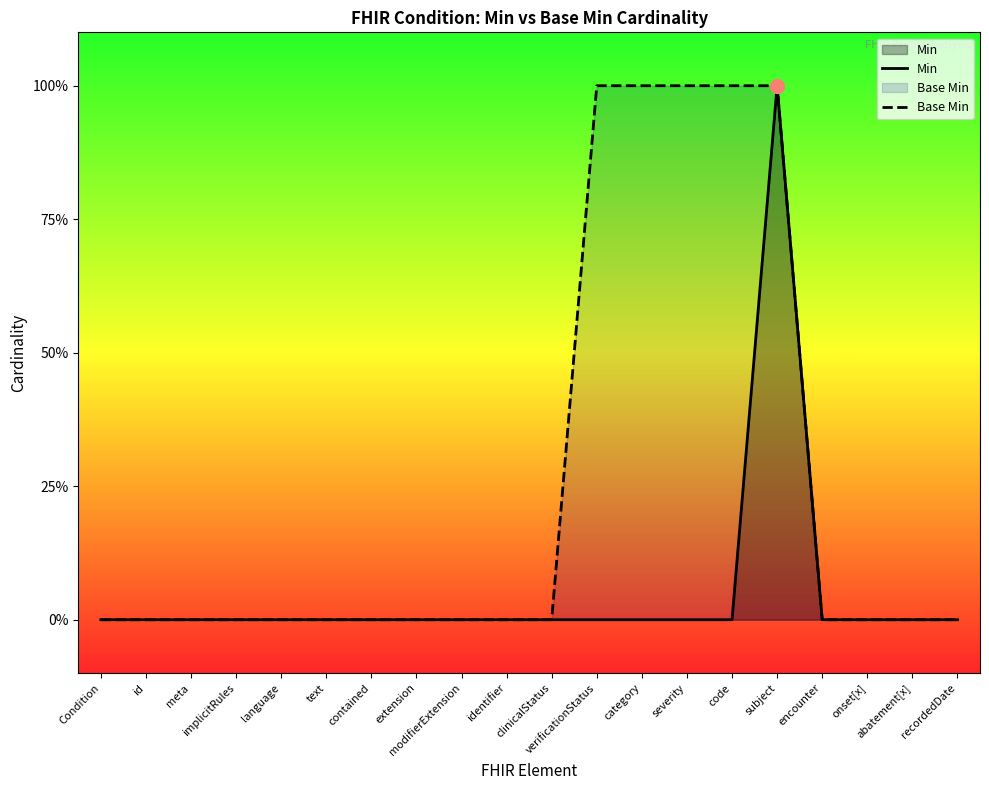

Where is the first local maximum for Min?

subject